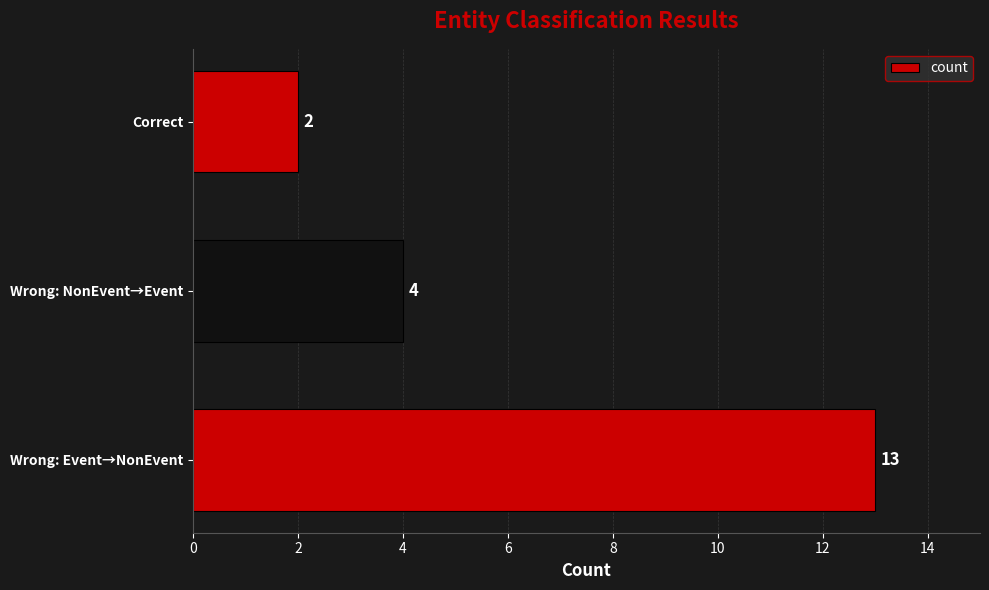

Is it true that the value at Wrong: Event→NonEvent is 13?

True